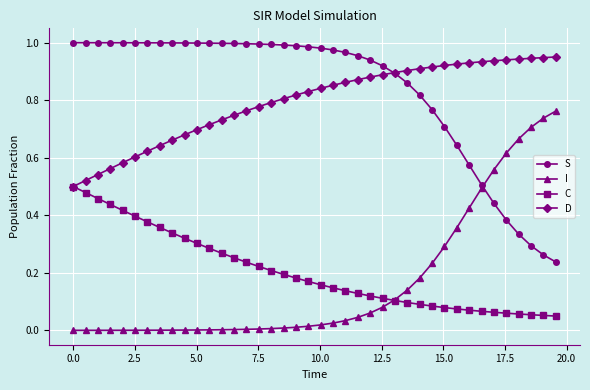

True or false: S and C cross at least once.

False